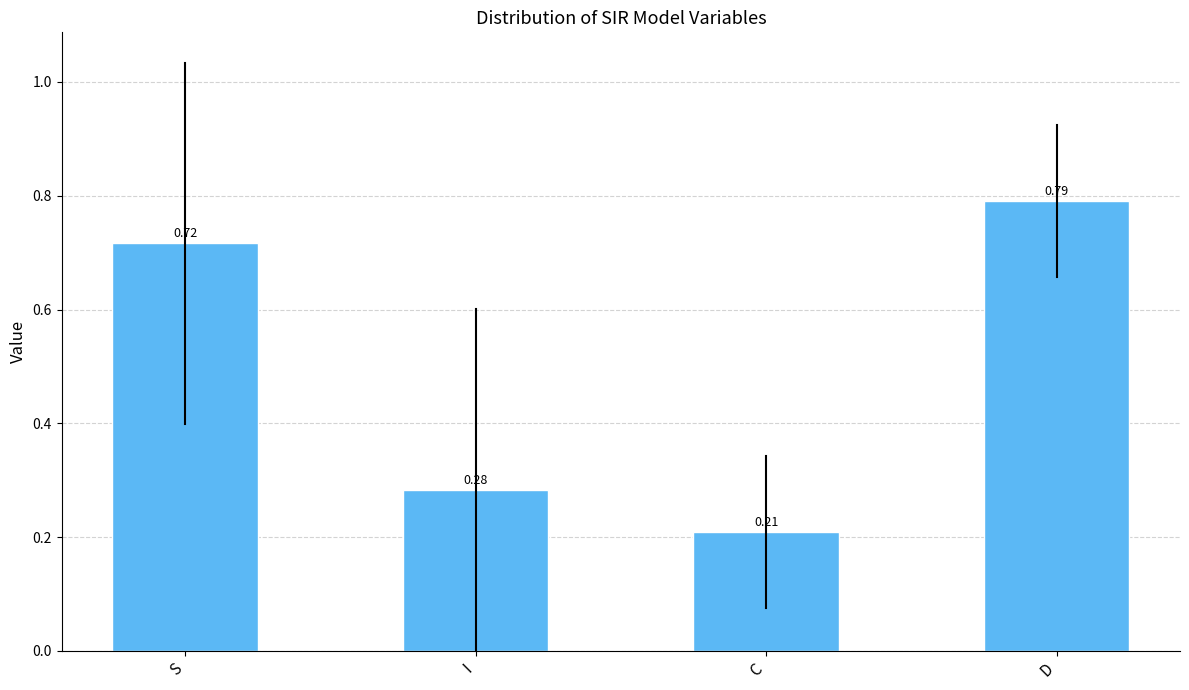

At which label is the value closest to 0?

C